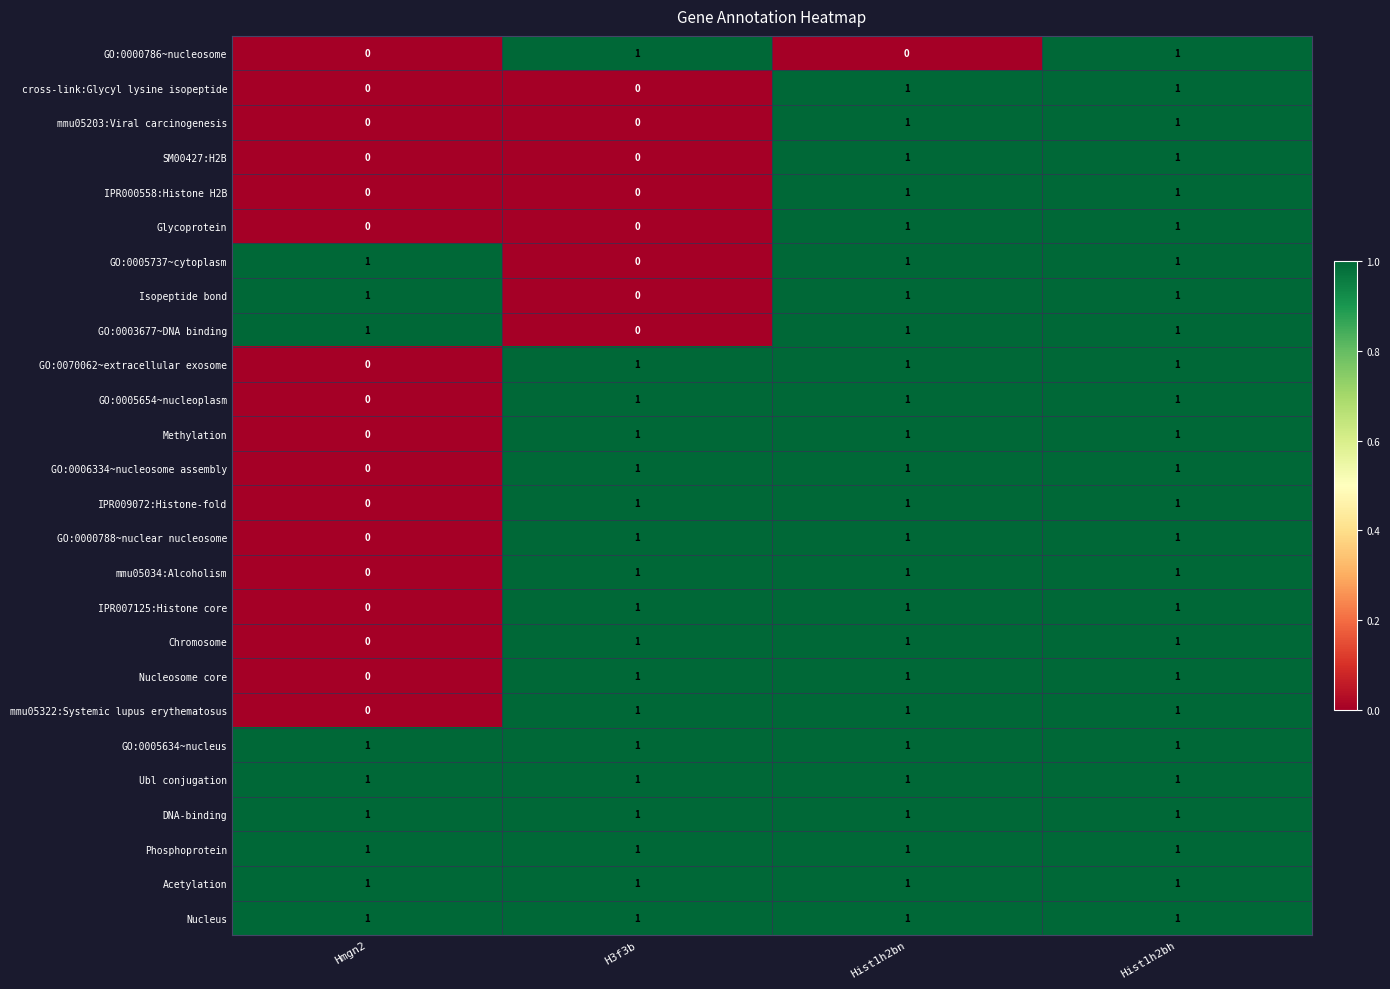

How many distinct data groups are displayed?

26